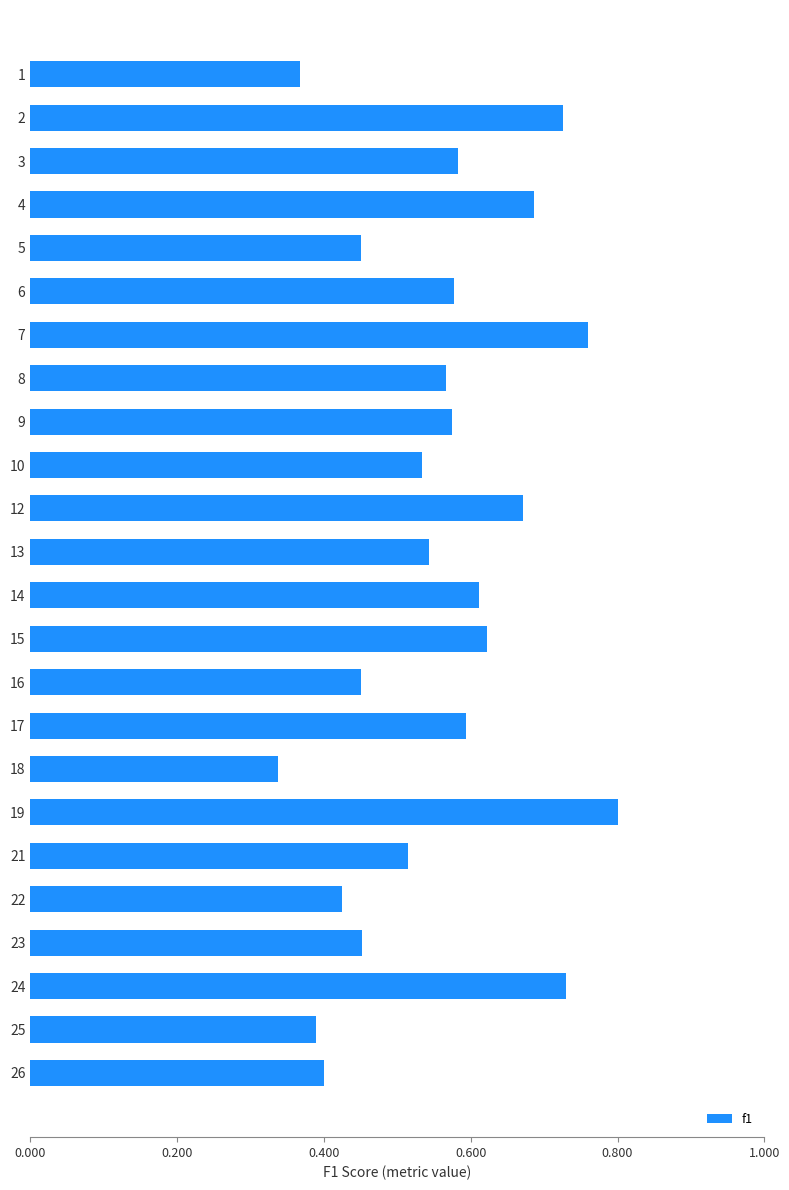

True or false: the data shows 0.3 at 6.

False